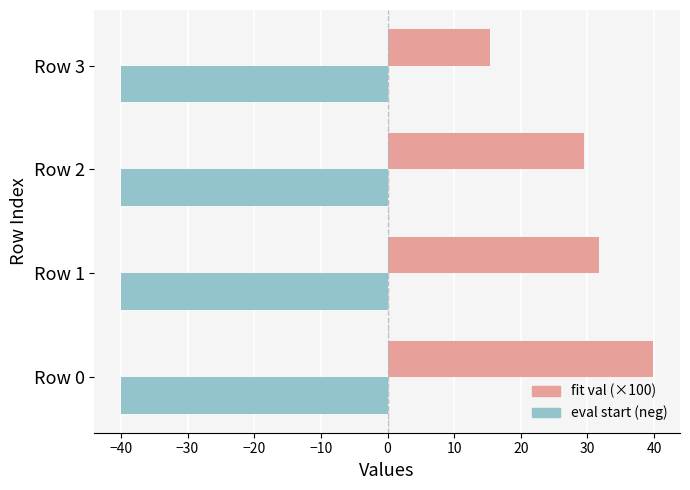

Rank the series by their average value, from highest to lowest.

fit val (×100), eval start (neg)